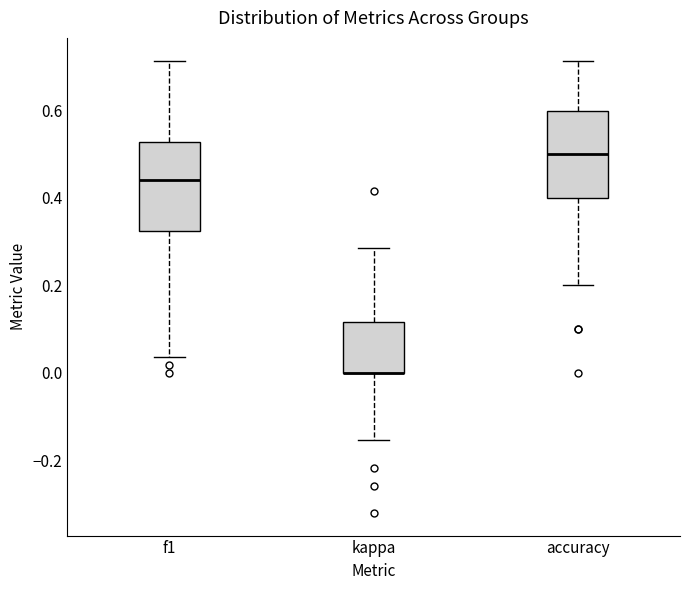

Reading left to right, transcribe this box plot: for each box, give where its median line is, the range the box spans, and where its two whiskers end, as read against the y-axis. The values are not printed on the chart, so give them approximately, as read against the axis.

f1: median 0.44, box 0.32 to 0.52, whiskers 0.04 to 0.72
kappa: median 0.00 (drawn on the box's lower edge), box 0.00 to 0.12, whiskers -0.16 to 0.28
accuracy: median 0.50, box 0.40 to 0.60, whiskers 0.20 to 0.72